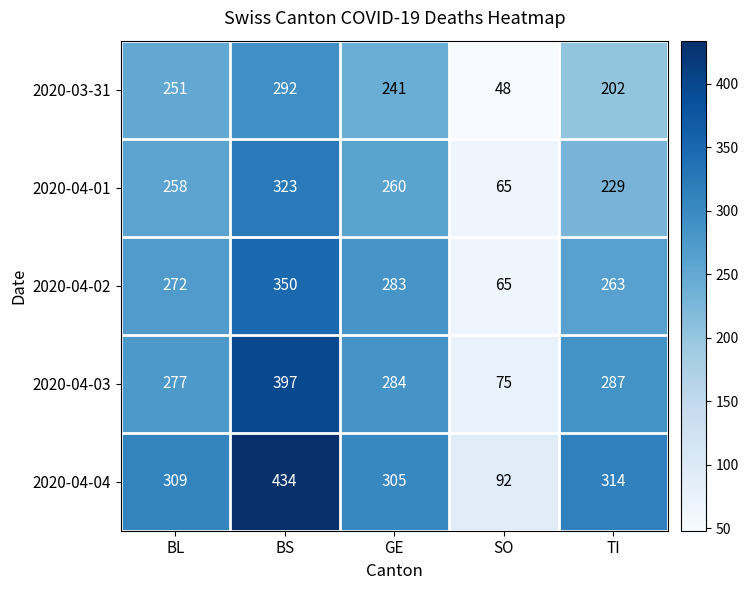

Count the number of categories in the chart.

5